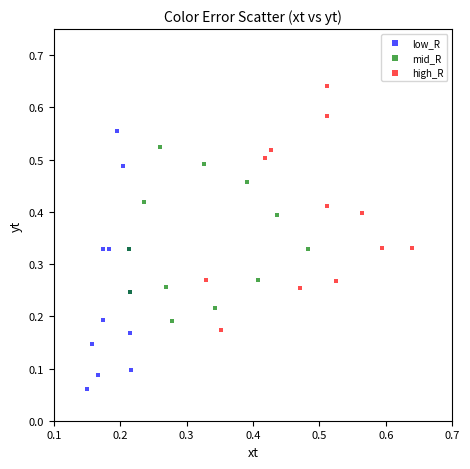

Which series reaches the maximum Y coordinate?

high_R